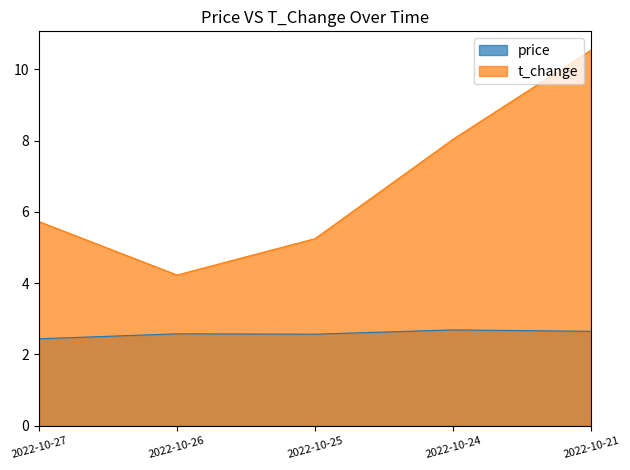

Count the number of data series in this chart.

2